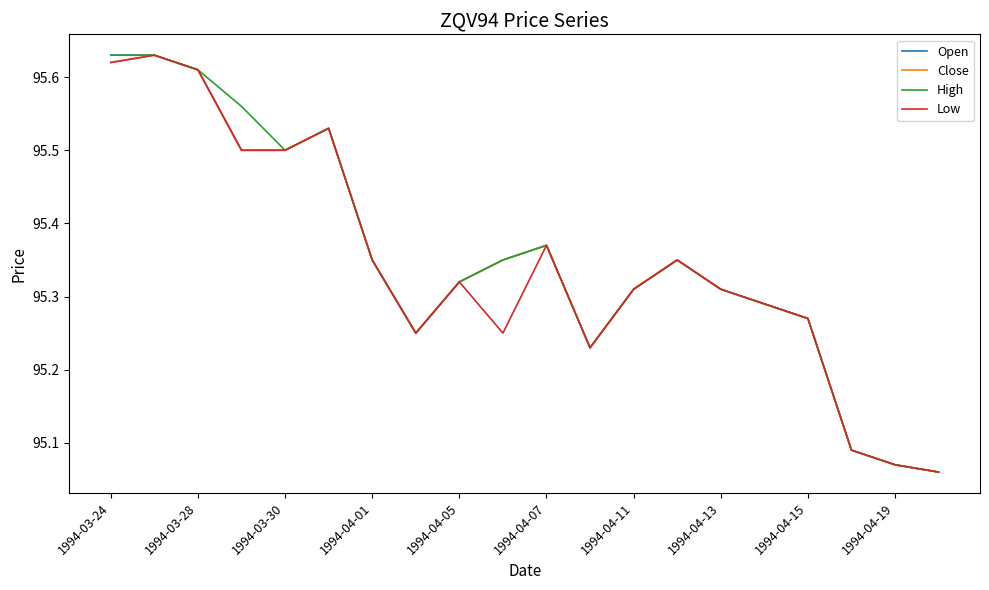

In Low, how many points are lower than both neighbors (excluding endpoints)?

3